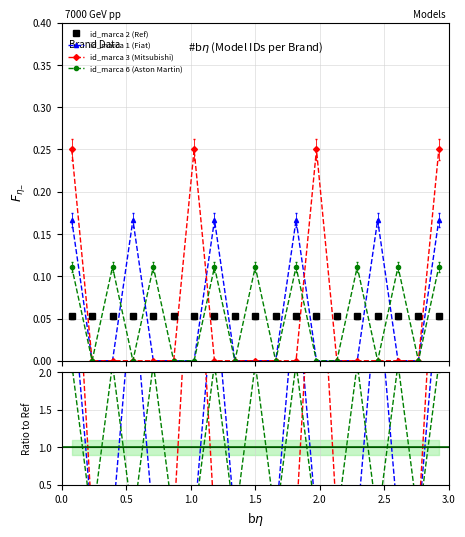

What position from the left is 1.5?

4